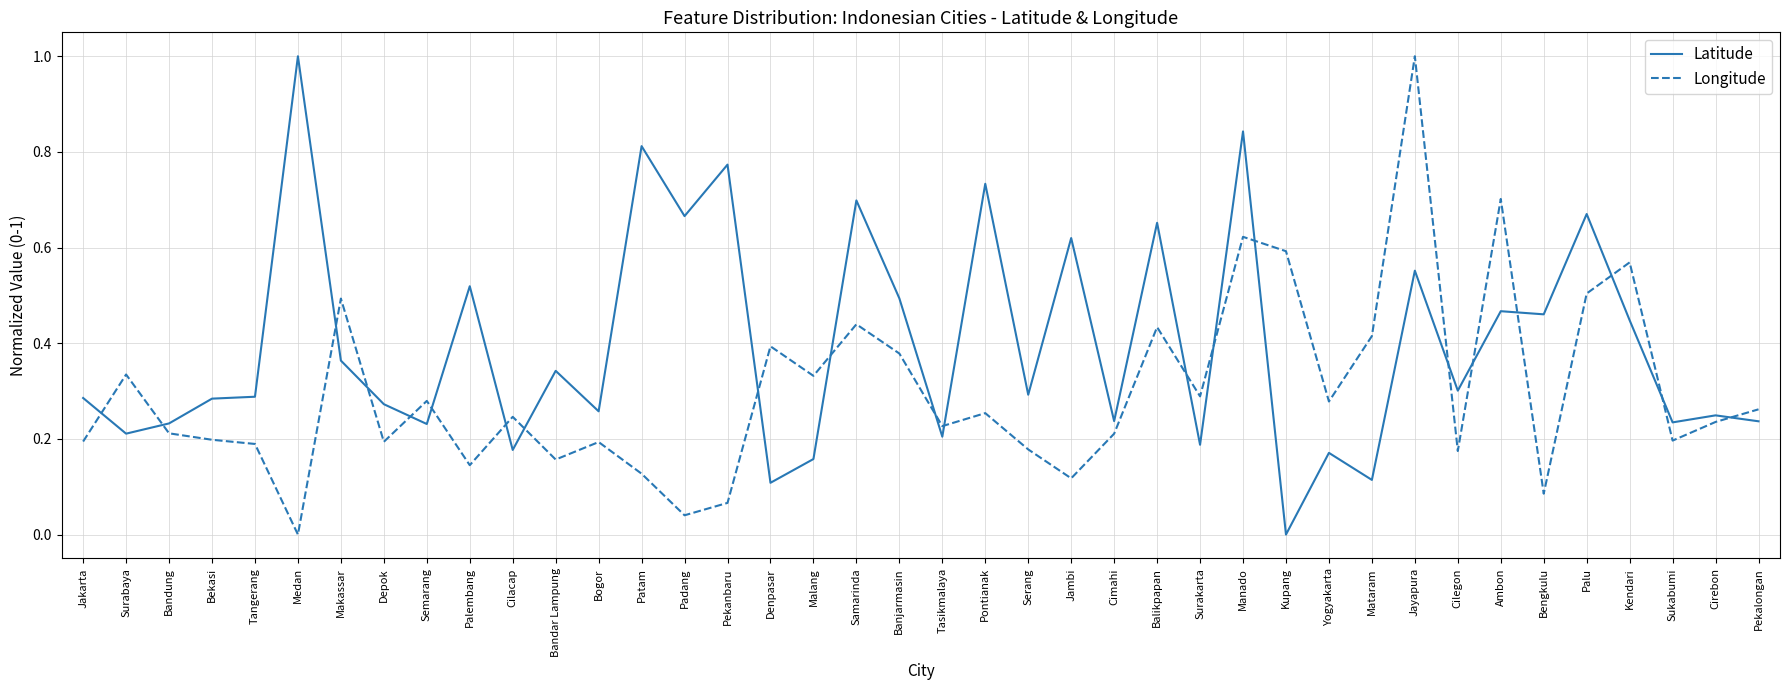

Rank the series at Jakarta from highest to lowest value.

Latitude, Longitude